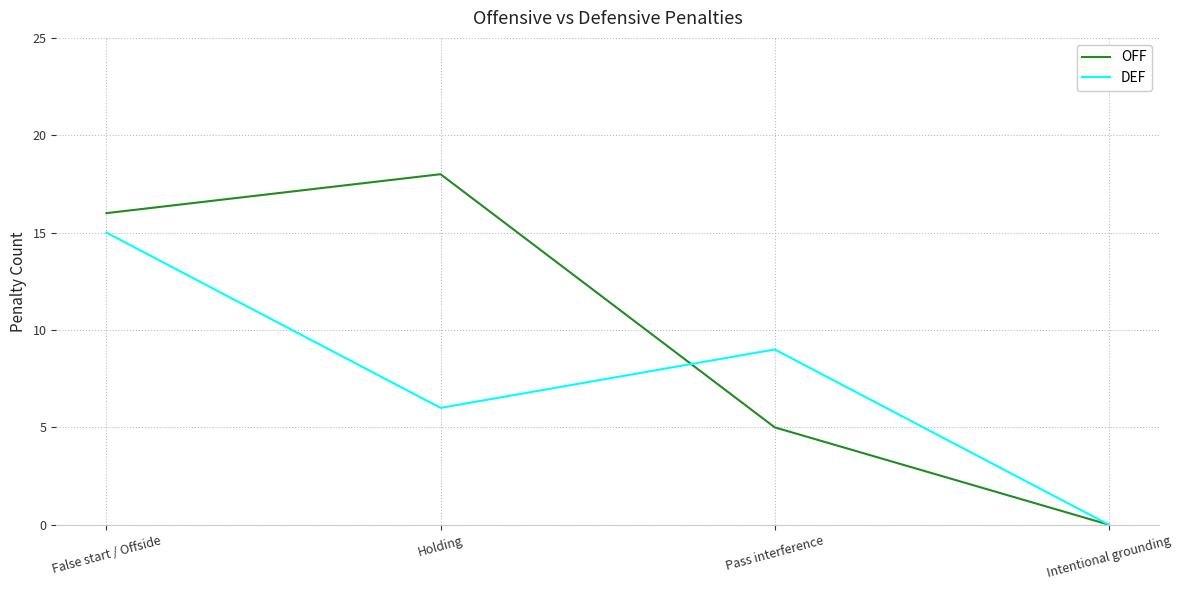

How many lines are shown in the chart?

2